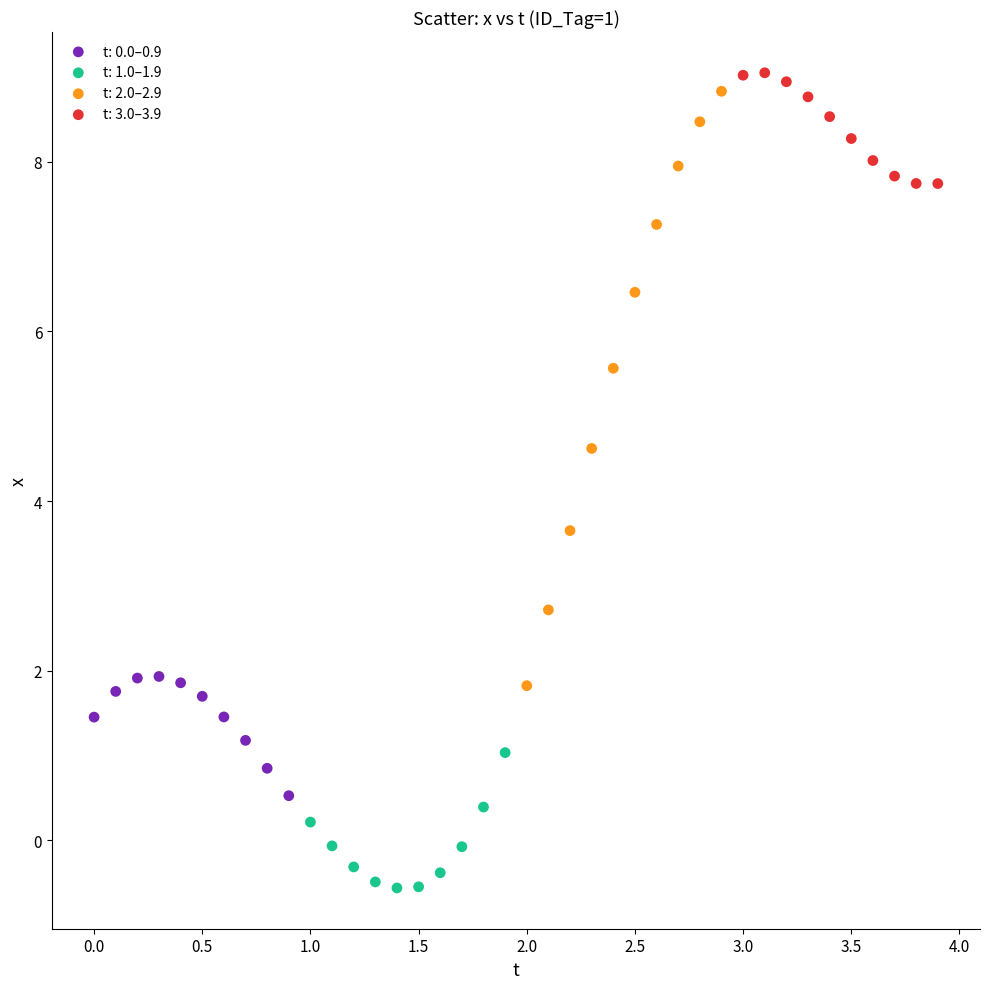

Which series has the widest spread of Y values?

t: 2.0–2.9